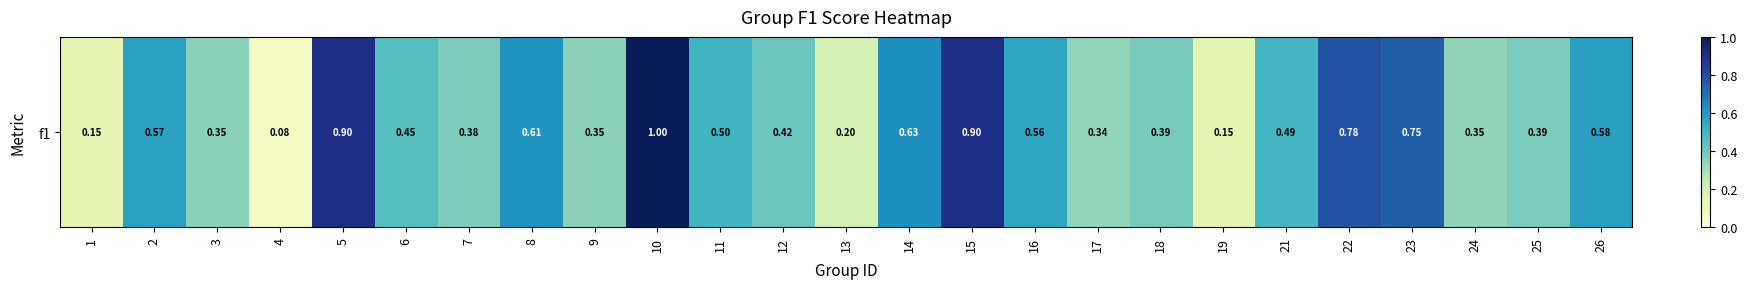

Count the number of categories in the chart.

25